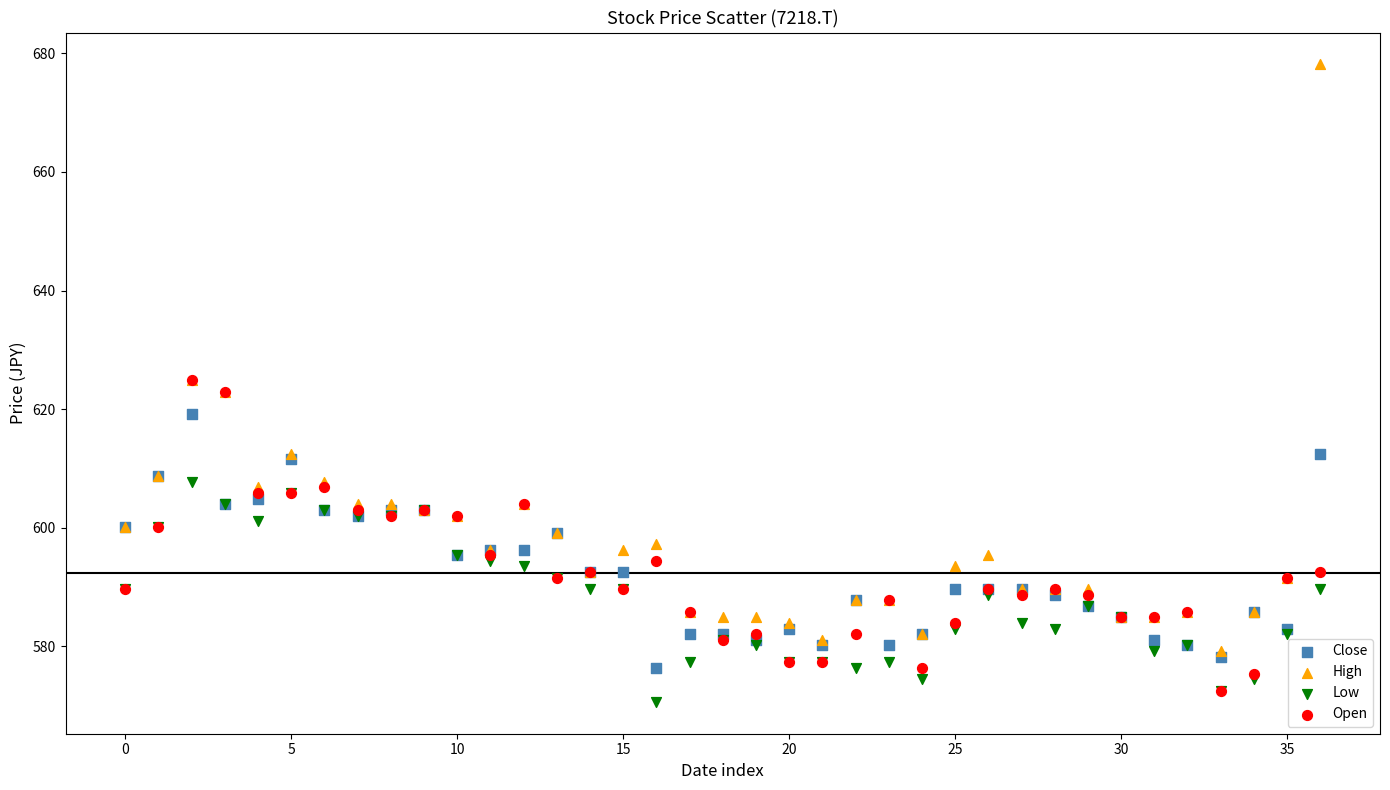

What are all the series names shown in the legend?

Close, High, Low, Open